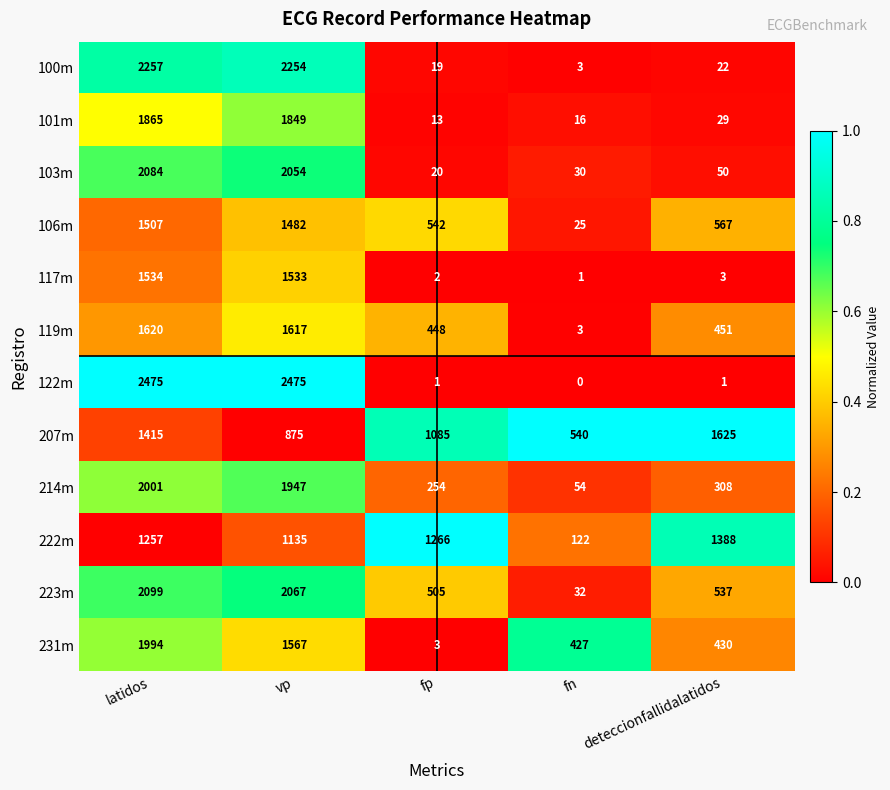

Which series has the largest total across all categories?

207m